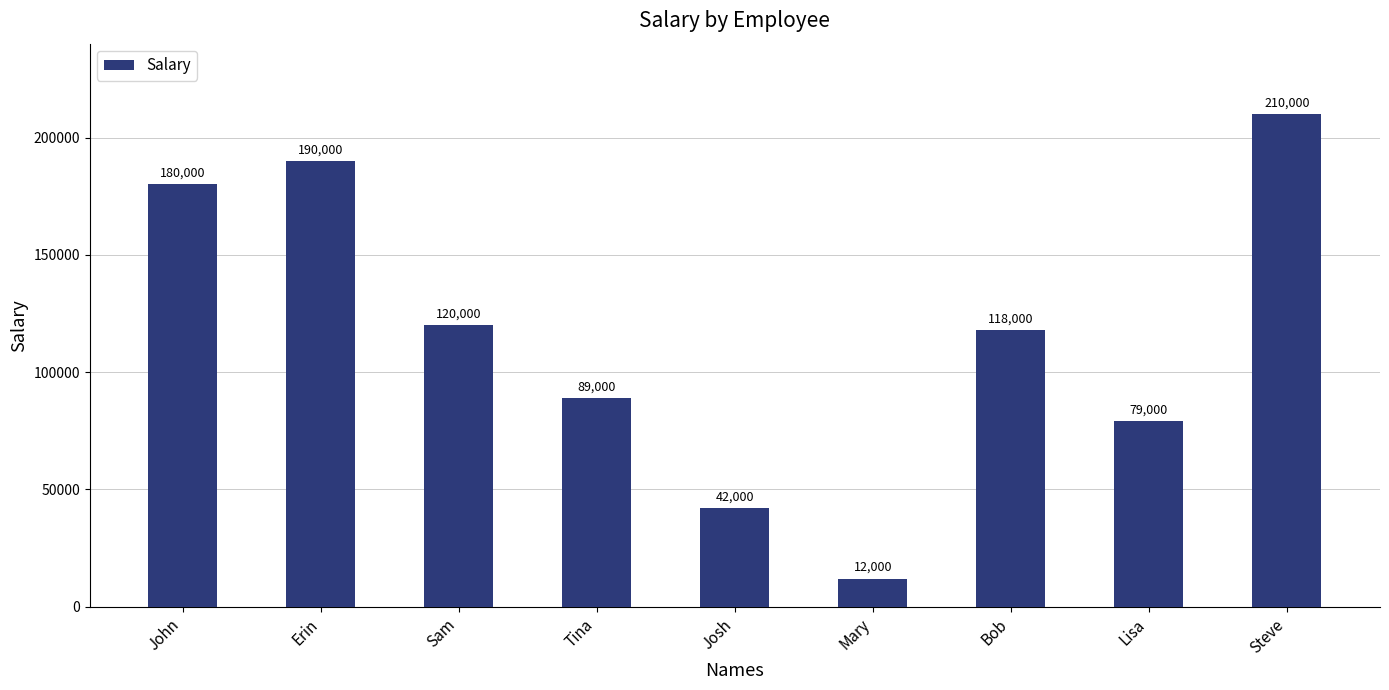

Are the bars grouped side by side (vs. stacked)?

No